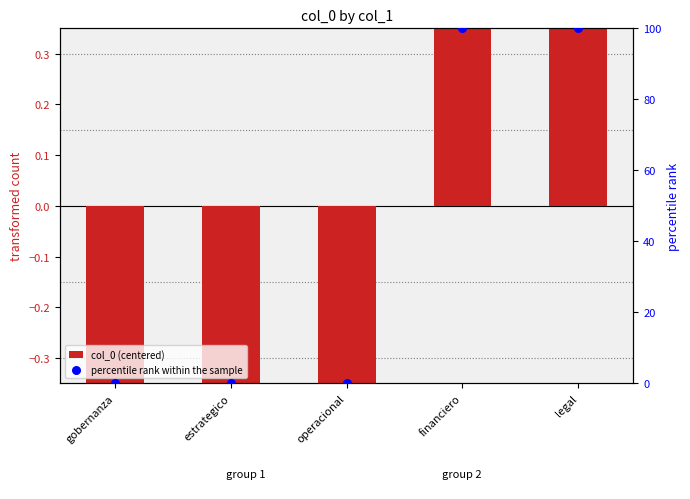

At how many categories does at least one series exceed 84?

2